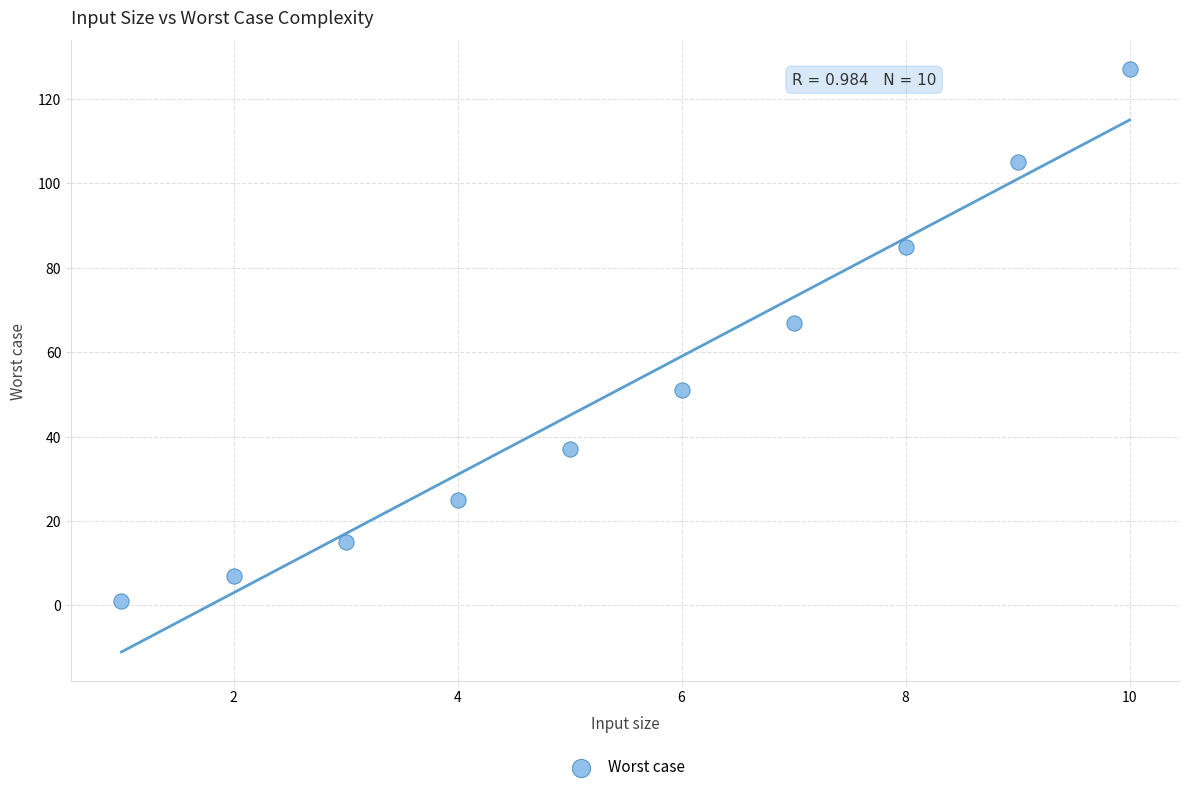

What Y value in the scatter plot is closest to 64?

67